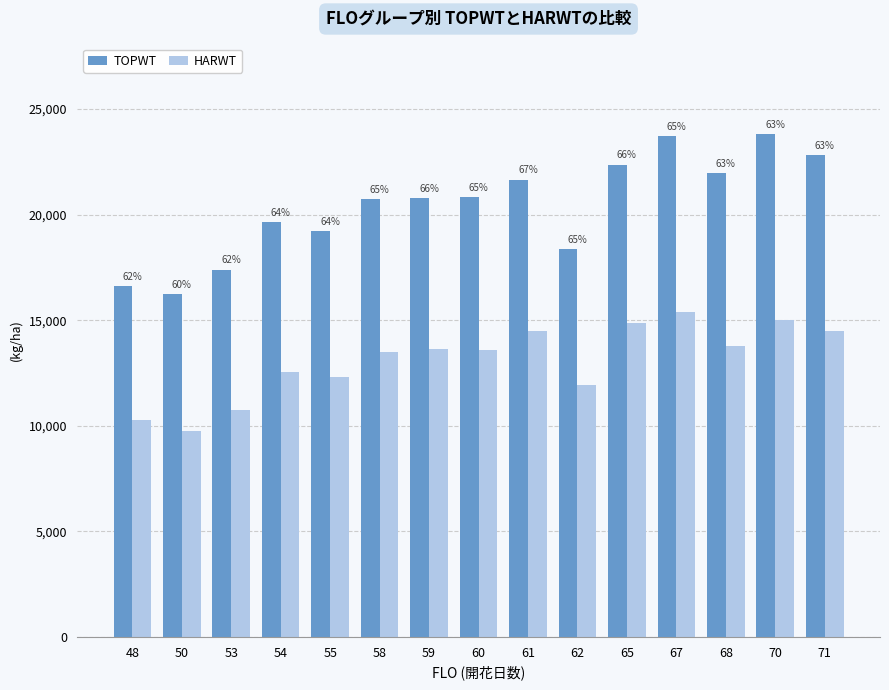

What is the difference between the TOPWT values at 53 and 65?

4981